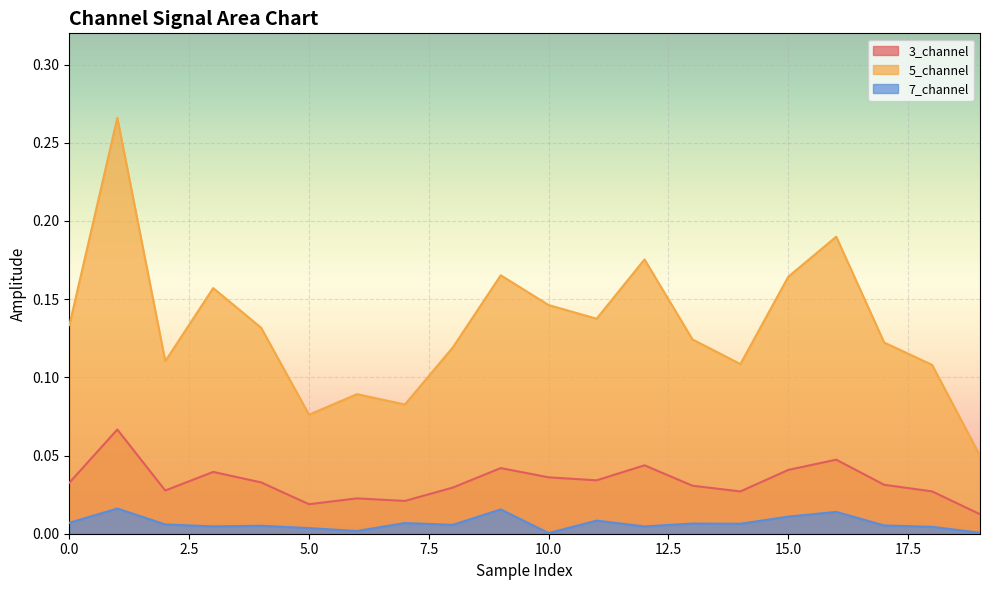

List the series in order of their overall mean, lowest first.

7_channel, 3_channel, 5_channel